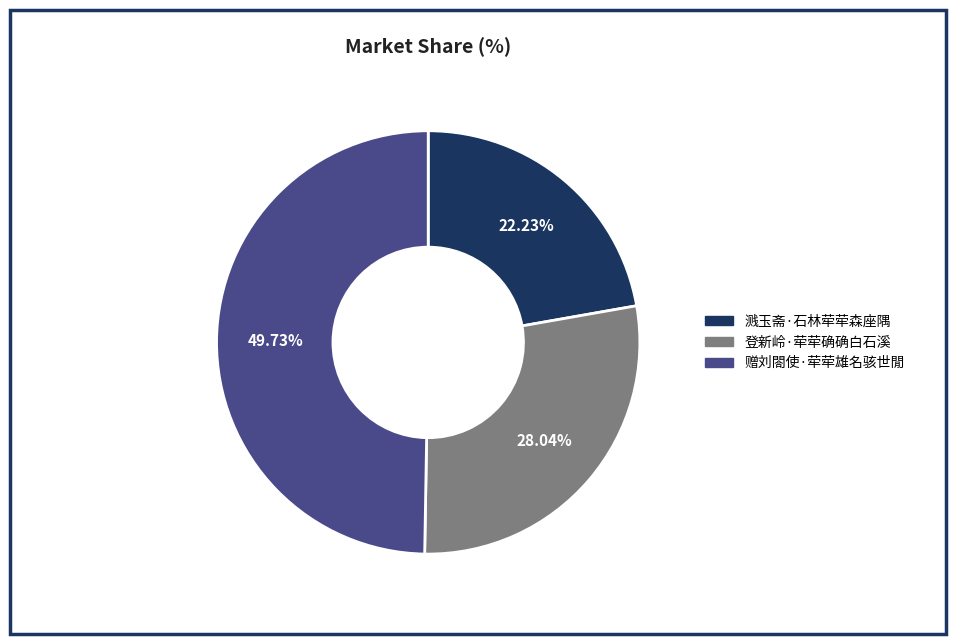

Is it true that 赠刘閤使·荦荦雄名骇世閒 is 50% of the pie?

True